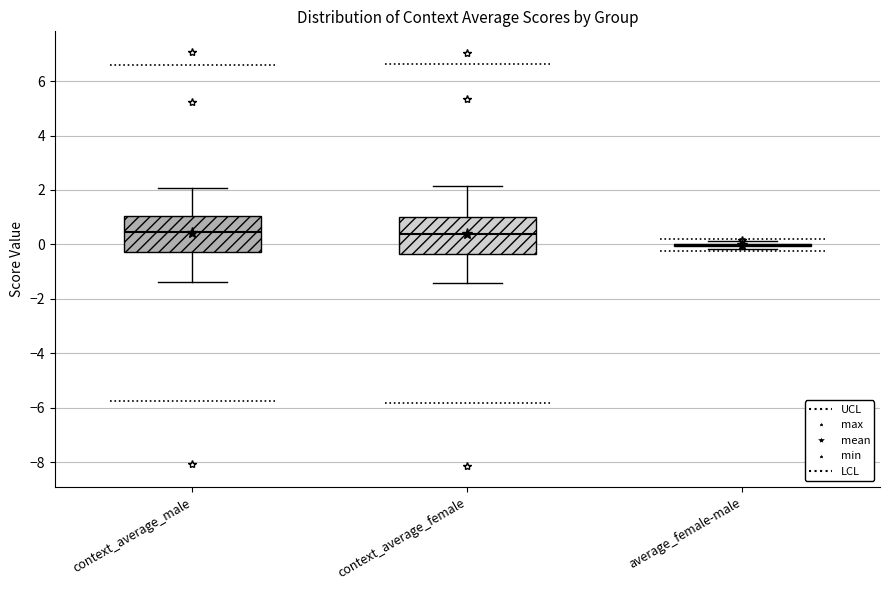

Where does the upper whisker of the box for context_average_male end on the y-axis? The values are not printed on the chart, so give them approximately, as read against the axis.

2.0